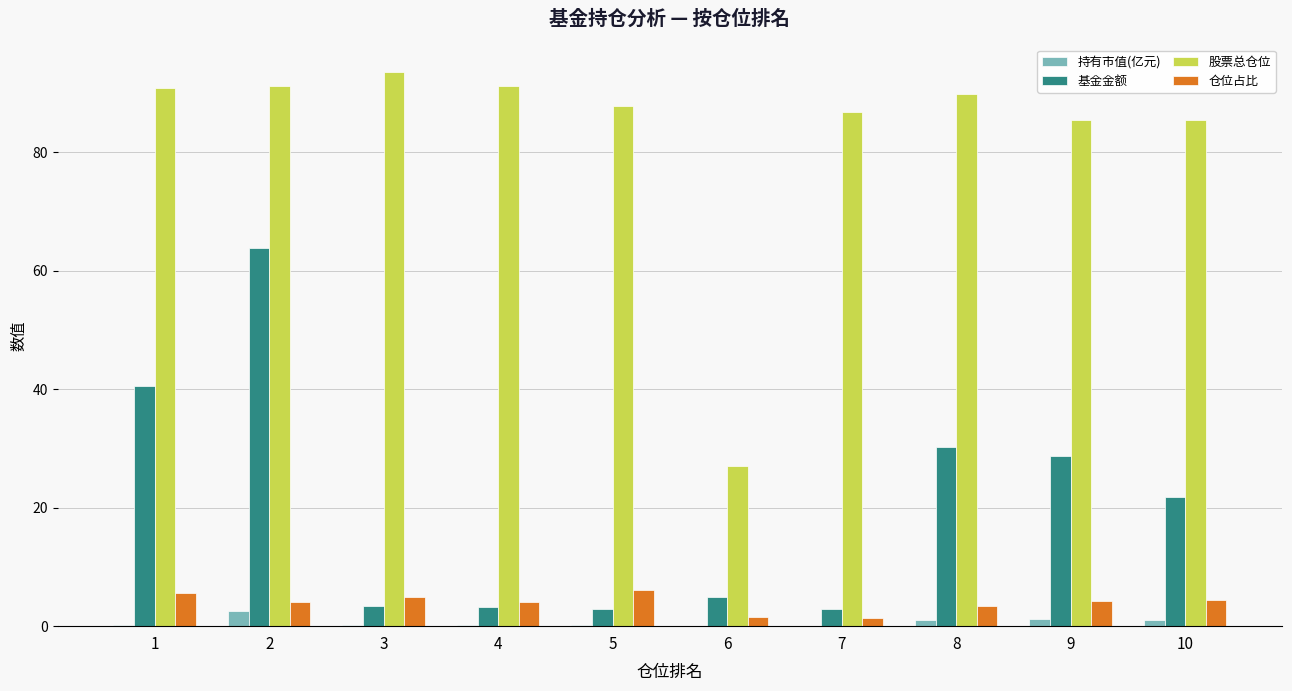

What is the approximate value of 股票总仓位 at 6?

27.0